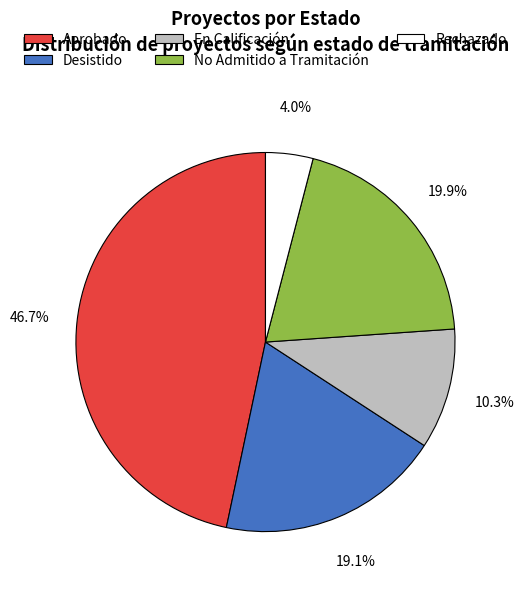

Rank the categories by value from lowest to highest.

Rechazado, En Calificación, Desistido, No Admitido a Tramitación, Aprobado